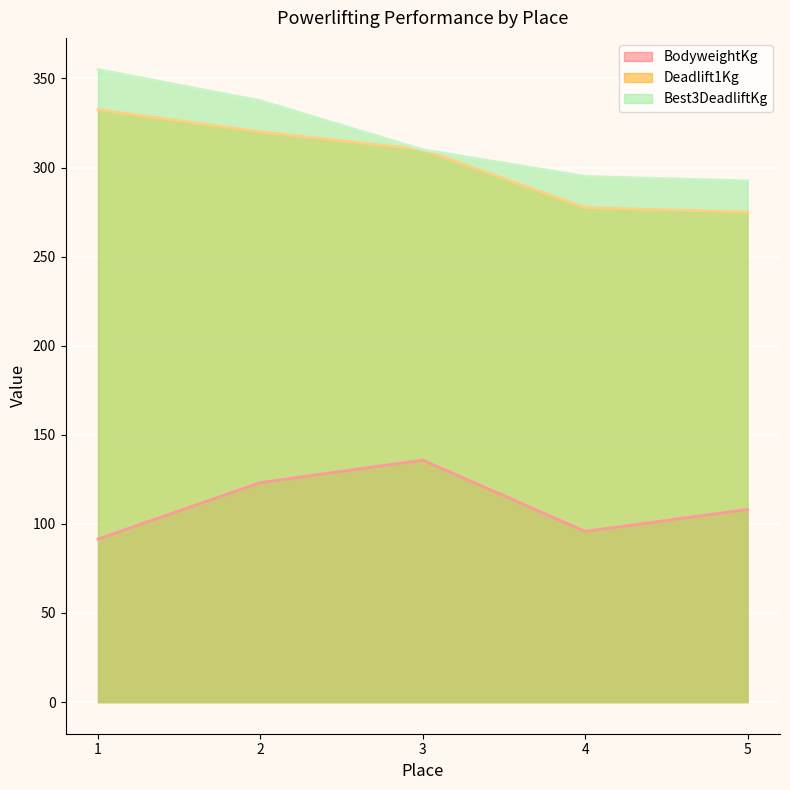

What is the greatest value displayed?

355.0